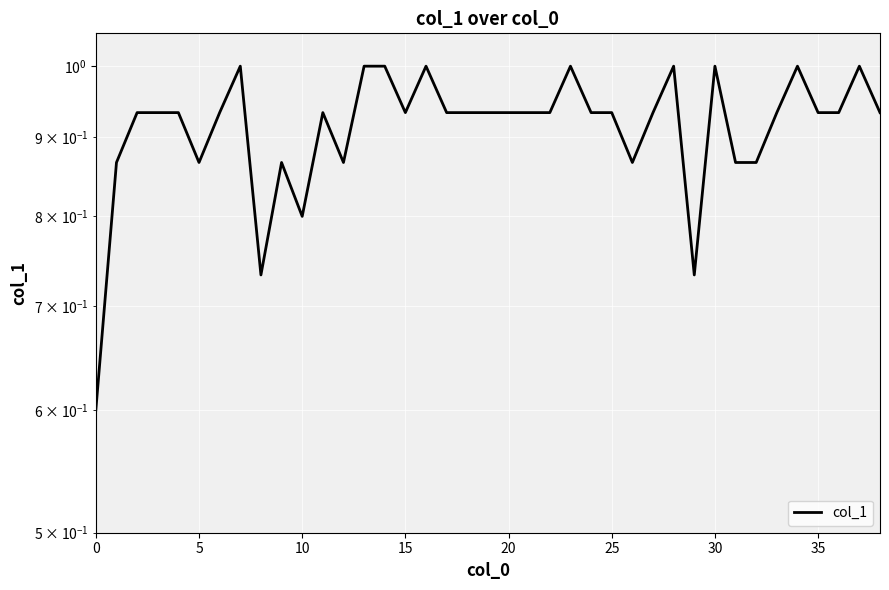

What is the smallest value displayed?

0.6